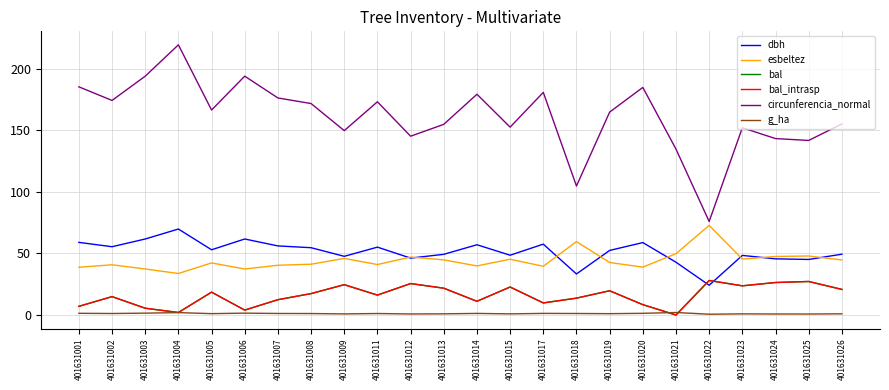

Does the chart display data point markers on the line(s)?

No